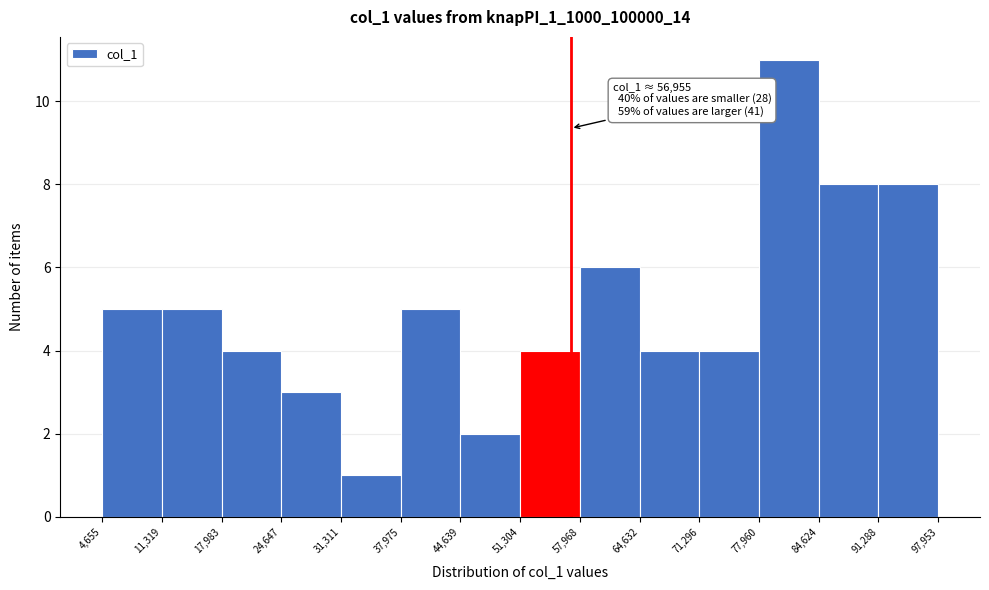

Which range on the x-axis has the tallest bar?

77,960 to 84,624